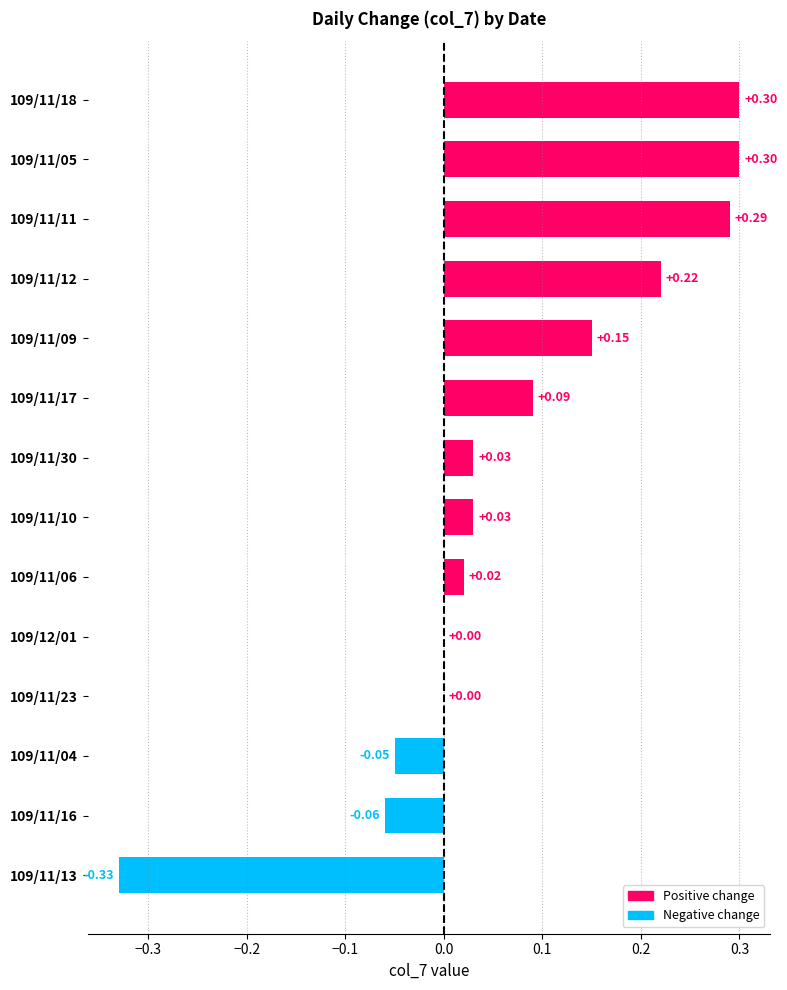

Which has a higher value, 109/11/10 or 109/11/05?

109/11/05